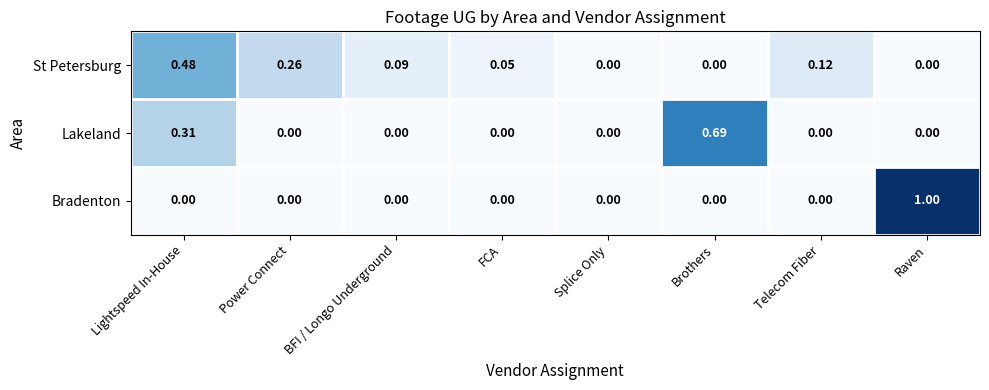

Rank the series by their maximum value, from highest to lowest.

Bradenton, Lakeland, St Petersburg